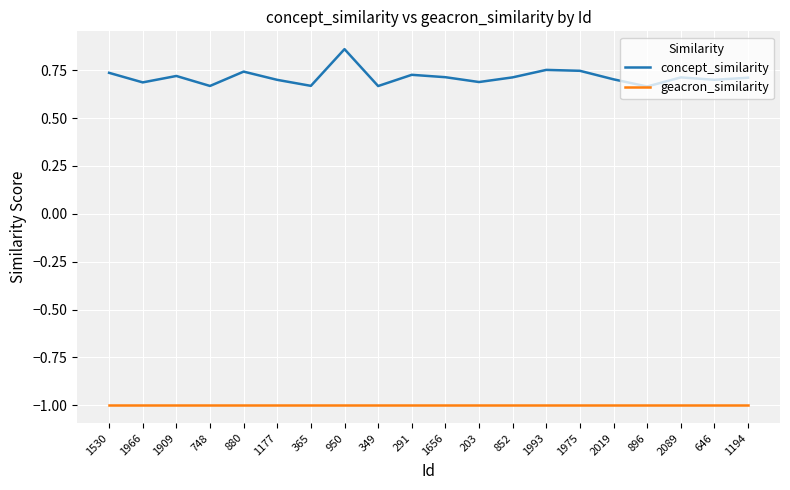

Is the value of geacron_similarity at 880 greater than the value of concept_similarity at 203?

No